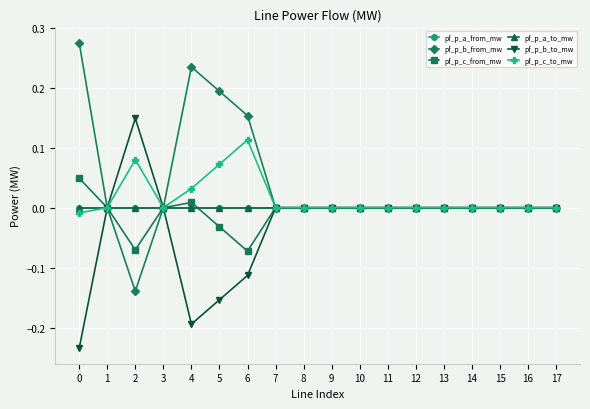

Where is the first local maximum for pf_p_c_from_mw?

4